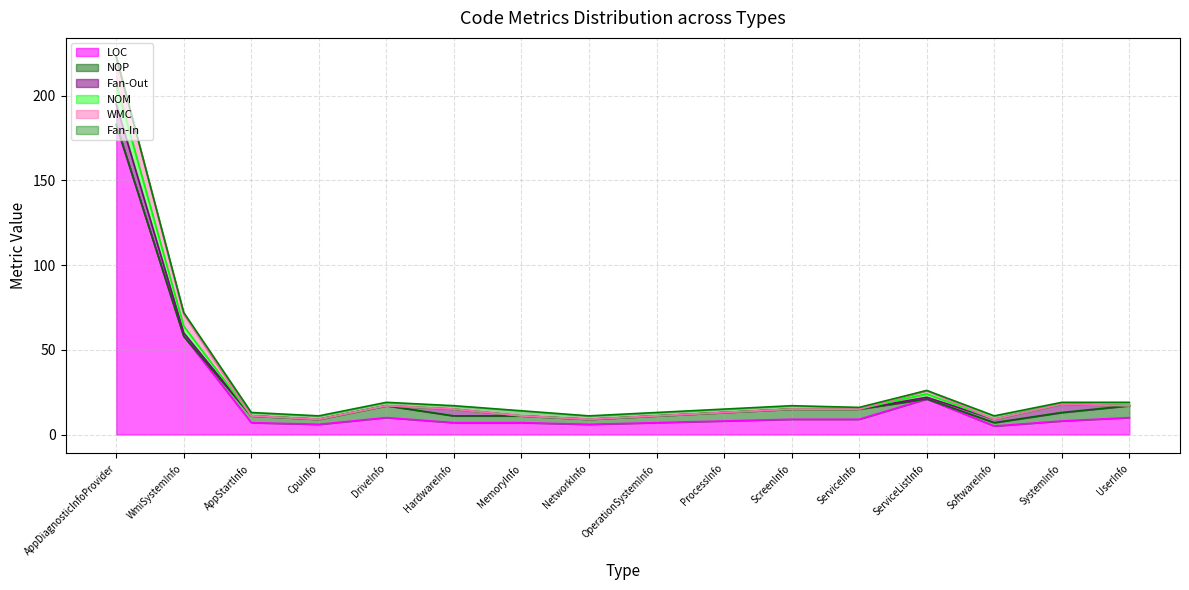

What is the label of the 3rd point from the left?

AppStartInfo